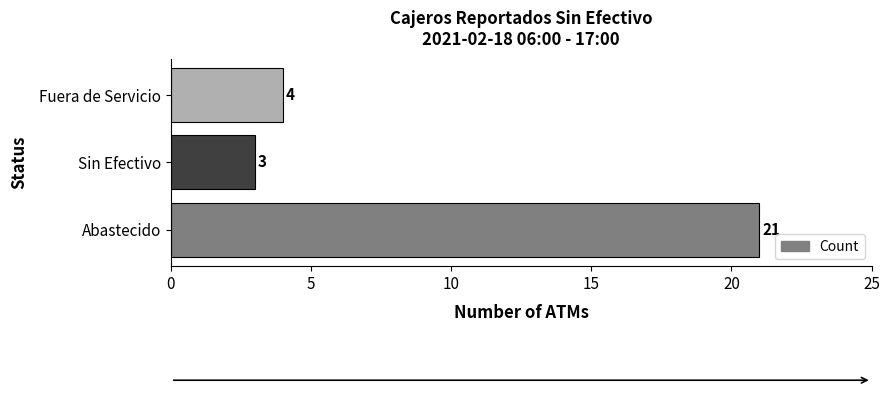

Rank the categories by value from highest to lowest.

Abastecido, Fuera de Servicio, Sin Efectivo